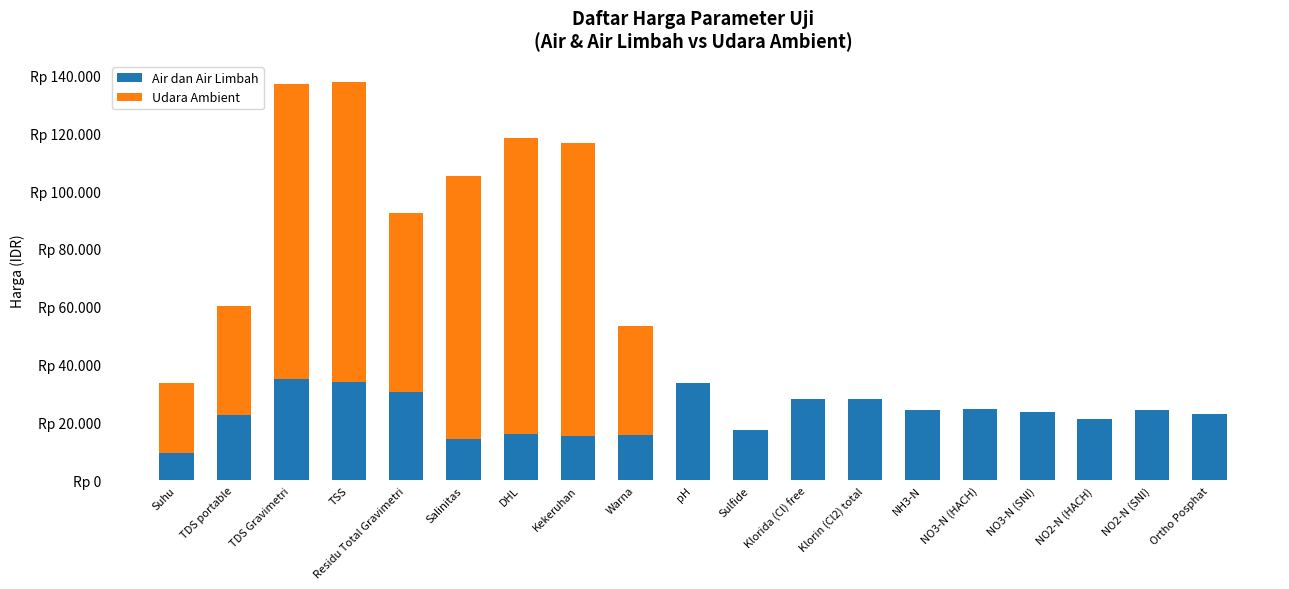

What are all the series names shown in the legend?

Air dan Air Limbah, Udara Ambient